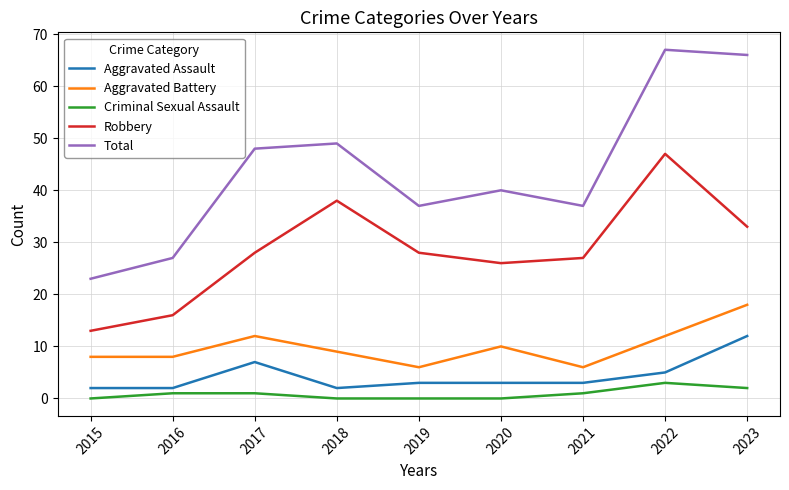

Read the Aggravated Battery value at 2023.

18